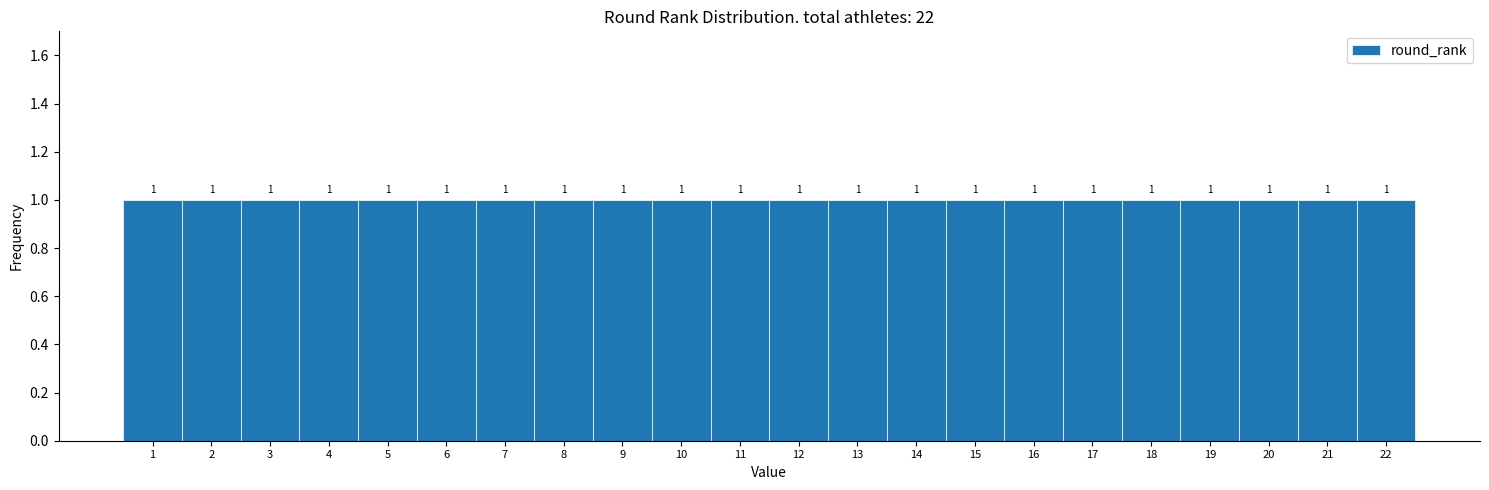

Reading left to right, transcribe this chart: for each bar, give the range it covers on the x-axis and its height.

0.5 to 1.5: 1
1.5 to 2.5: 1
2.5 to 3.5: 1
3.5 to 4.5: 1
4.5 to 5.5: 1
5.5 to 6.5: 1
6.5 to 7.5: 1
7.5 to 8.5: 1
8.5 to 9.5: 1
9.5 to 10.5: 1
10.5 to 11.5: 1
11.5 to 12.5: 1
12.5 to 13.5: 1
13.5 to 14.5: 1
14.5 to 15.5: 1
15.5 to 16.5: 1
16.5 to 17.5: 1
17.5 to 18.5: 1
18.5 to 19.5: 1
19.5 to 20.5: 1
20.5 to 21.5: 1
21.5 to 22.5: 1